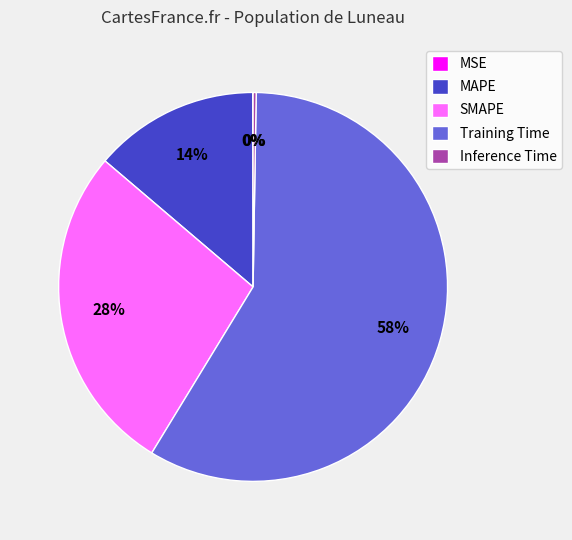

To the nearest percent, what is the difference between the largest and smallest slice percentages?

58%